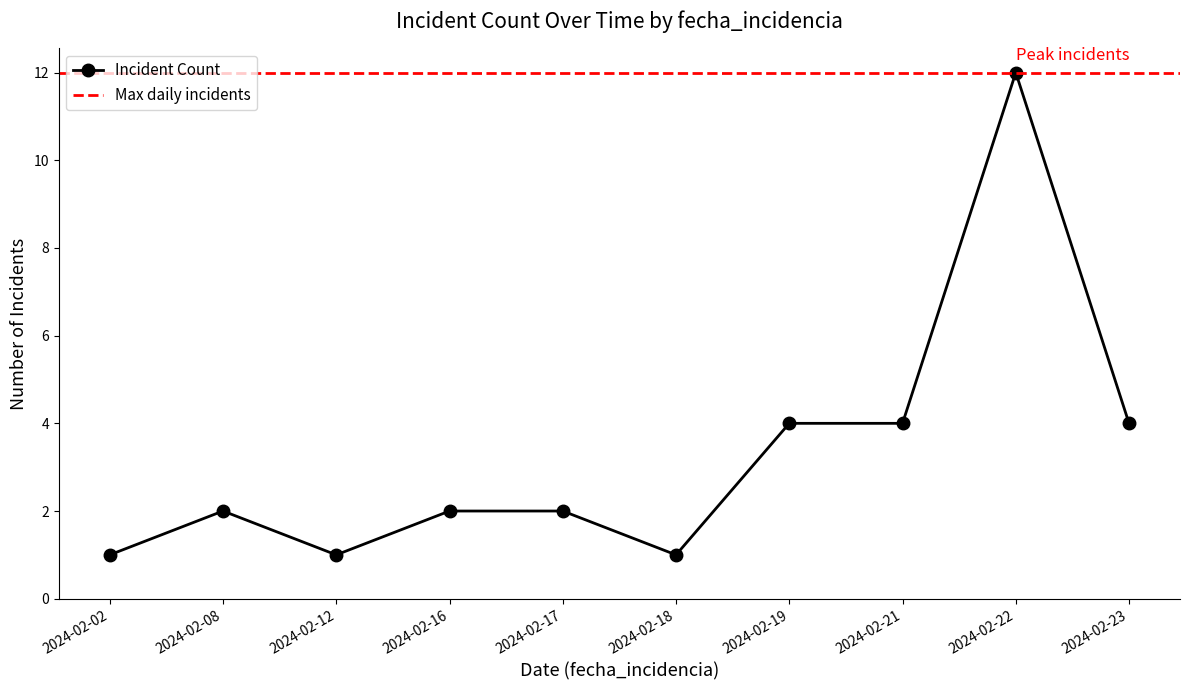

The Incident Count series shows 4 at 2024-02-21. True or false?

True